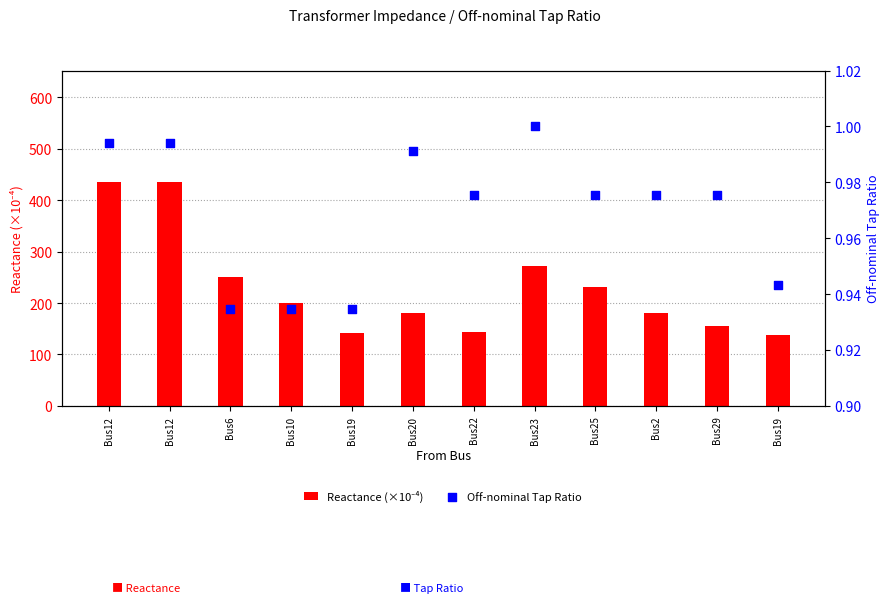

At which category is the sum across all series the highest?

Bus12